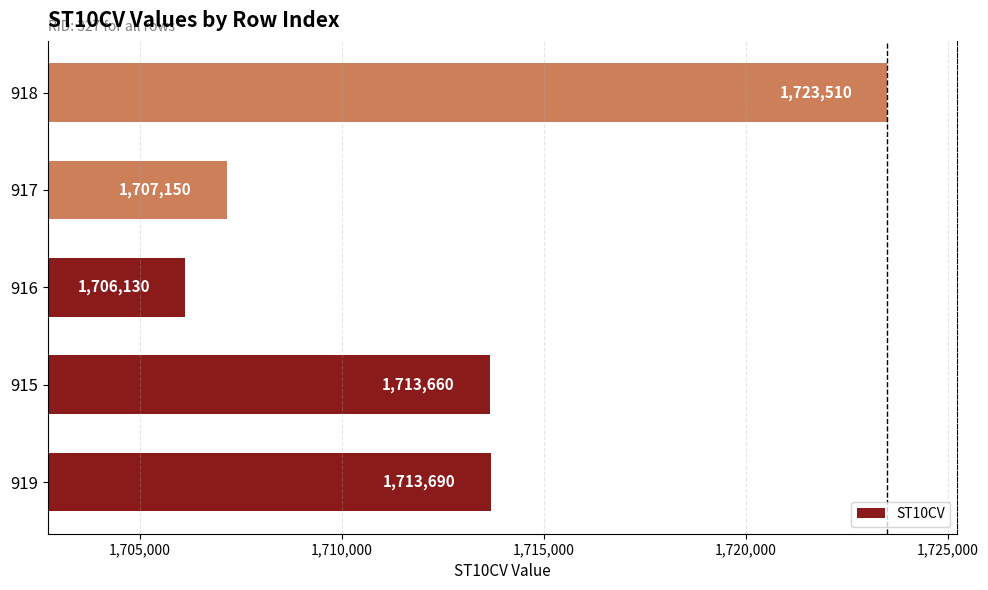

Count the number of data series in this chart.

1